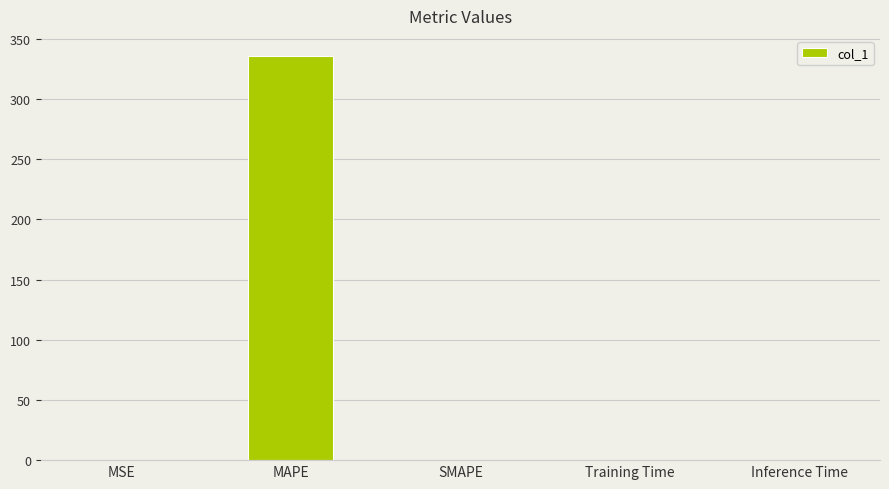

What is the maximum value shown in the chart?

335.8